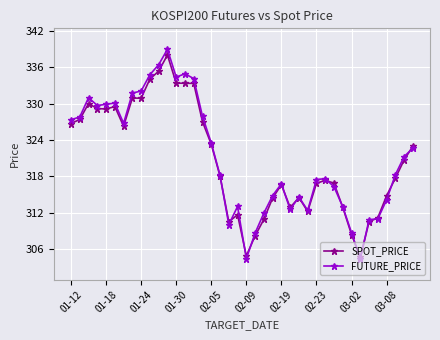

What is the maximum value shown in the chart?

339.0